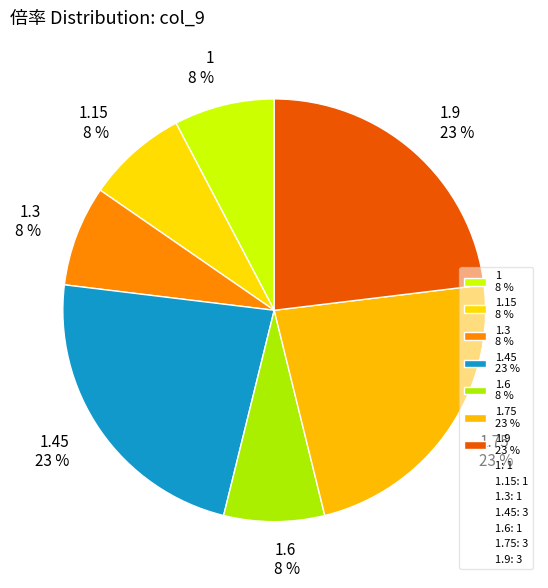

To the nearest percent, what is the difference between the largest and smallest slice percentages?

15%